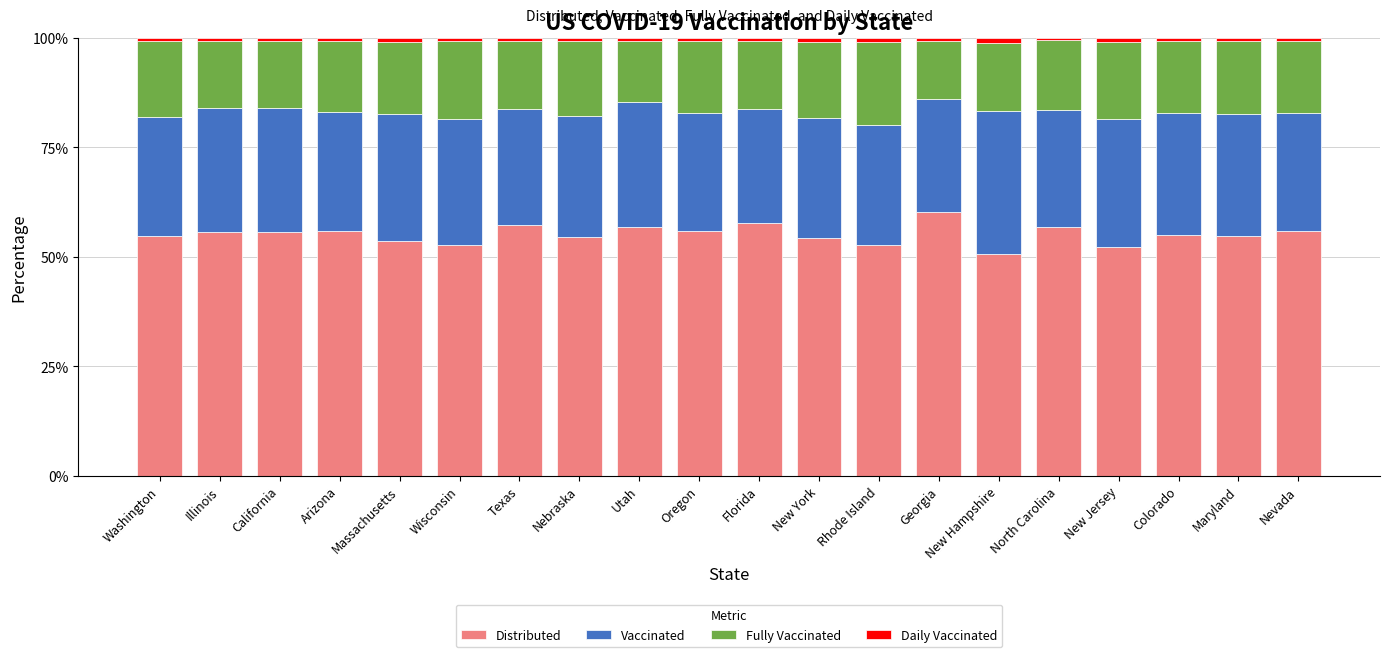

Which category has the highest value in the Distributed series?

Georgia